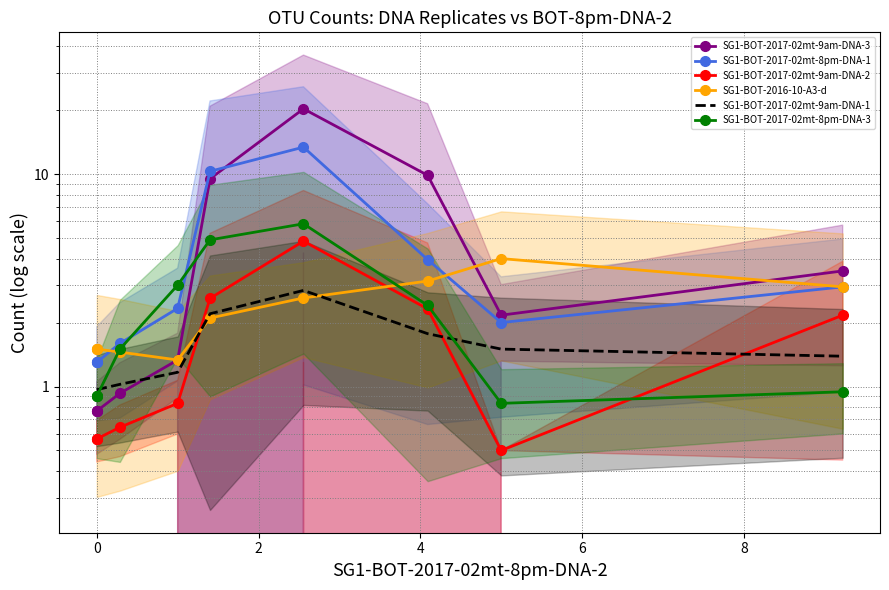

True or false: SG1-BOT-2017-02mt-8pm-DNA-3 and SG1-BOT-2017-02mt-9am-DNA-3 cross at least once.

True